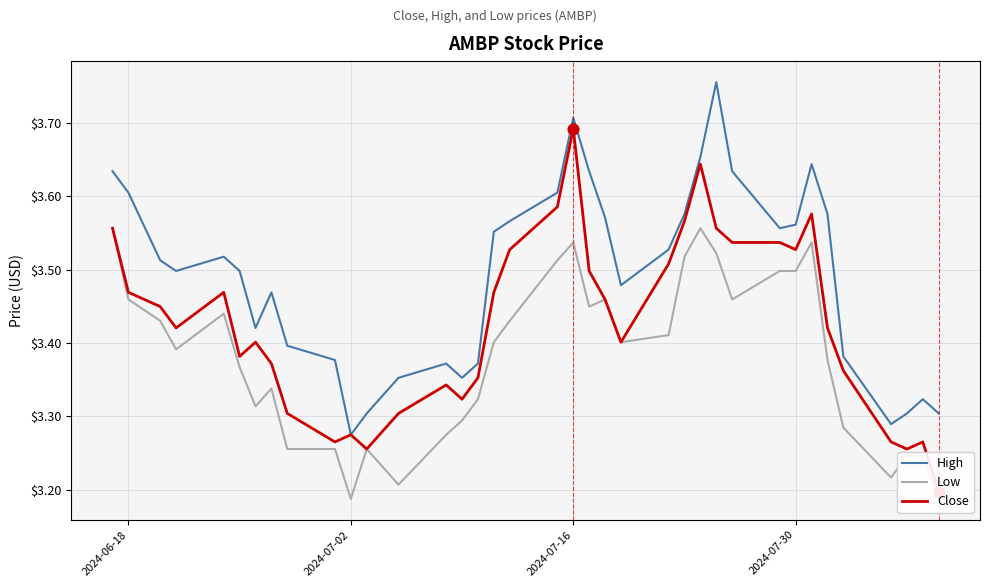

Which series contains the lowest Y value?

Low